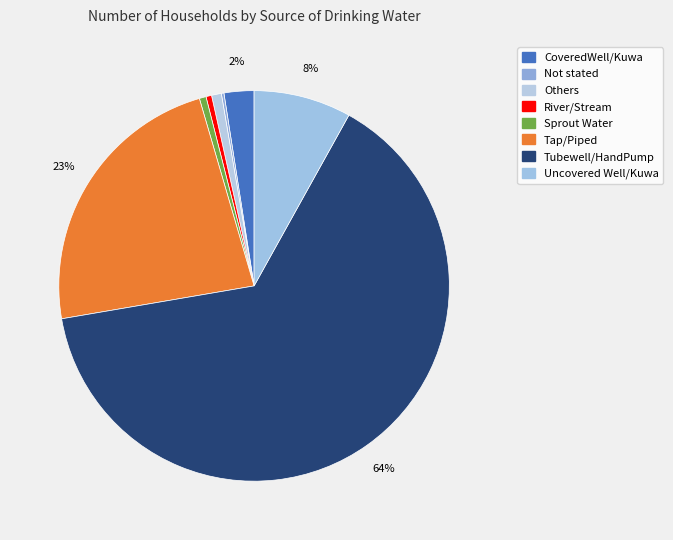

Does any single category account for the majority?

Yes